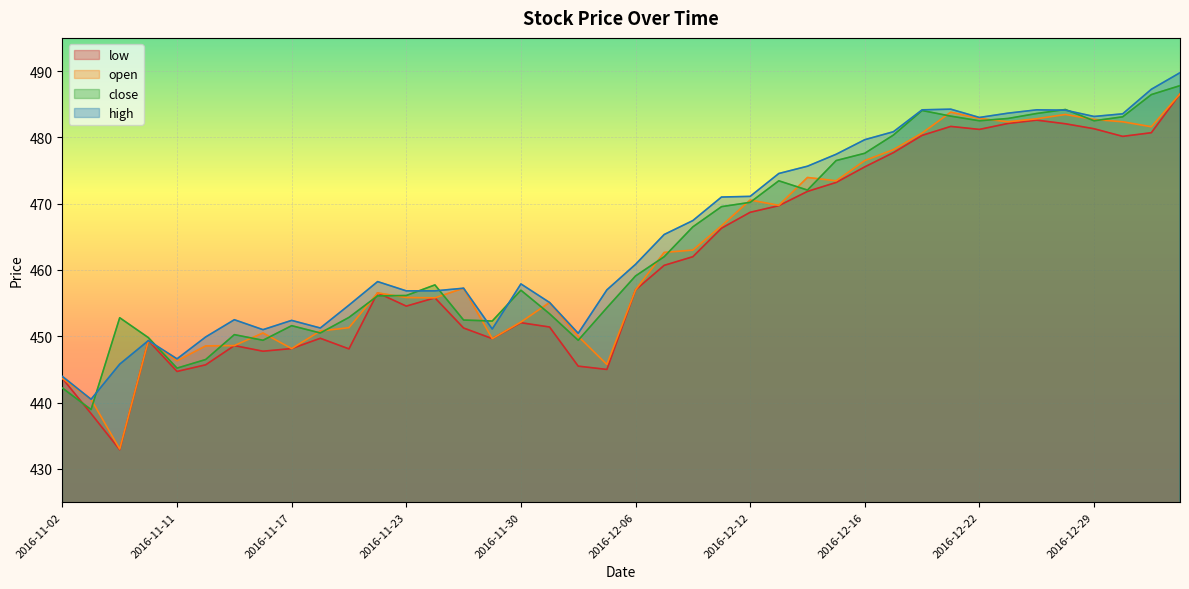

Is the value of open at 2016-12-01 greater than the value of high at 2016-12-19?

No